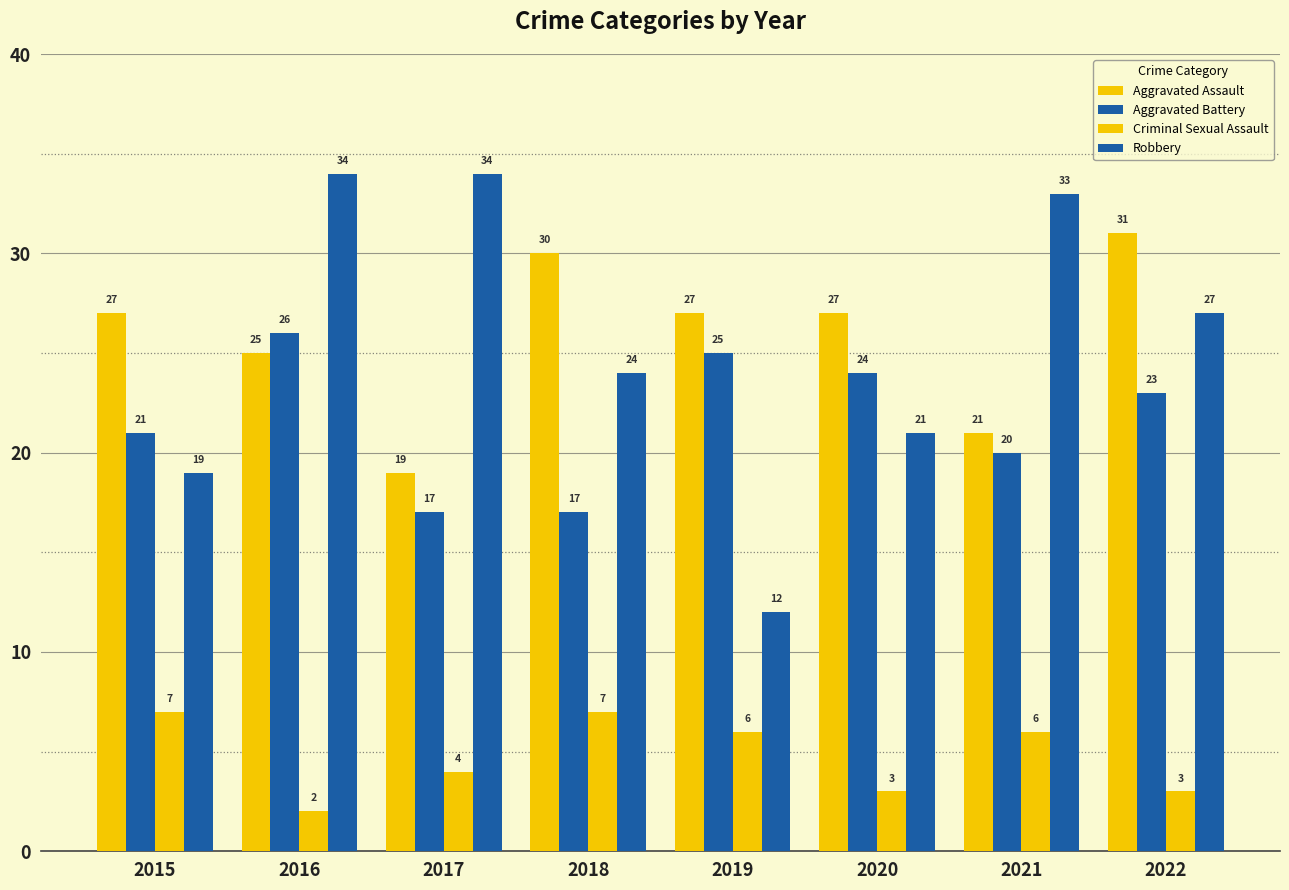

How many data points in Robbery are less than 27?

4